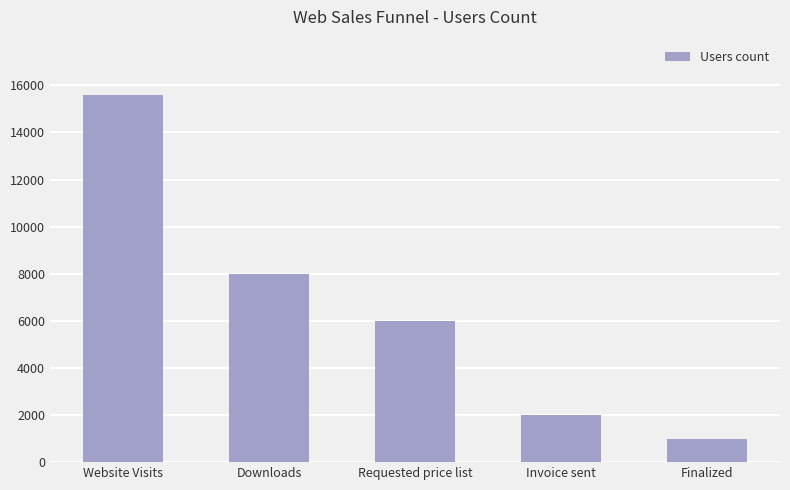

What is the ratio of the value at Website Visits to the value at Downloads?

1.9